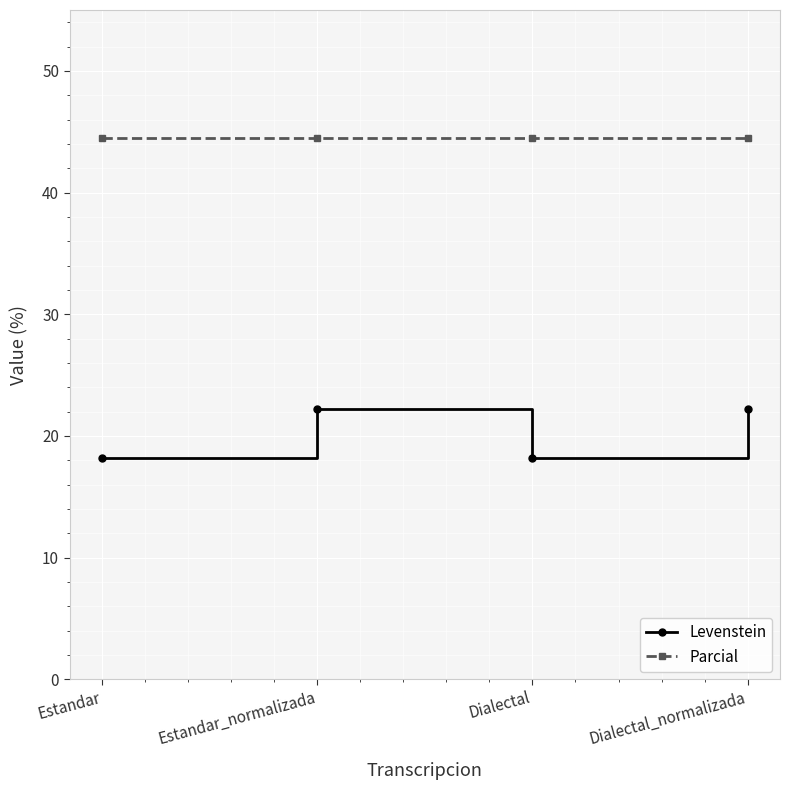

What are all the series names shown in the legend?

Levenstein, Parcial